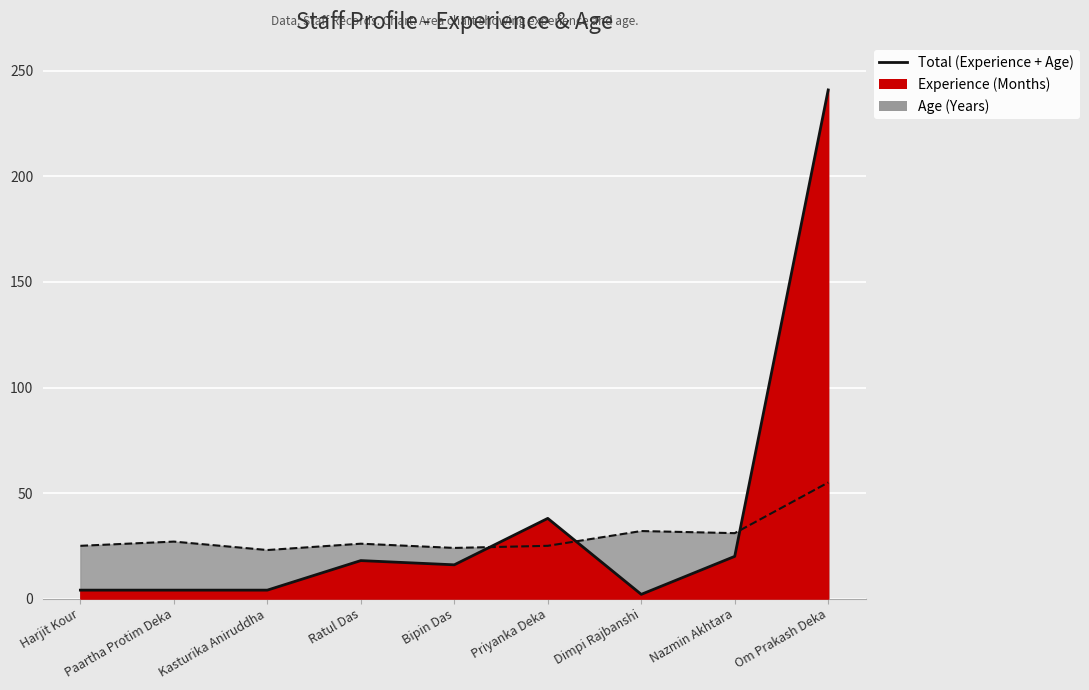

True or false: Age has a value of 40 at Kasturika Aniruddha.

False